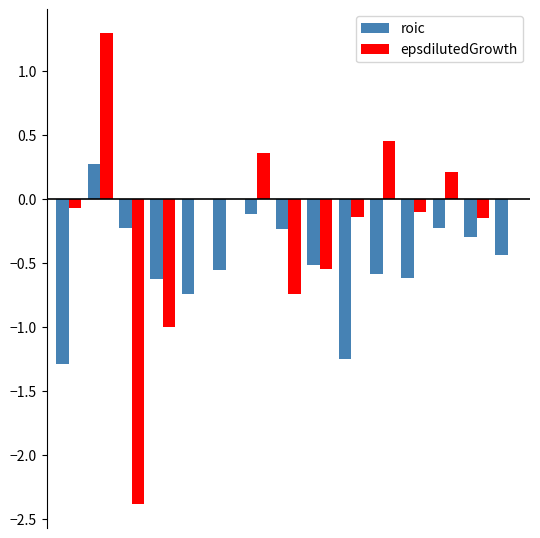

What are all the series names shown in the legend?

roic, epsdilutedGrowth